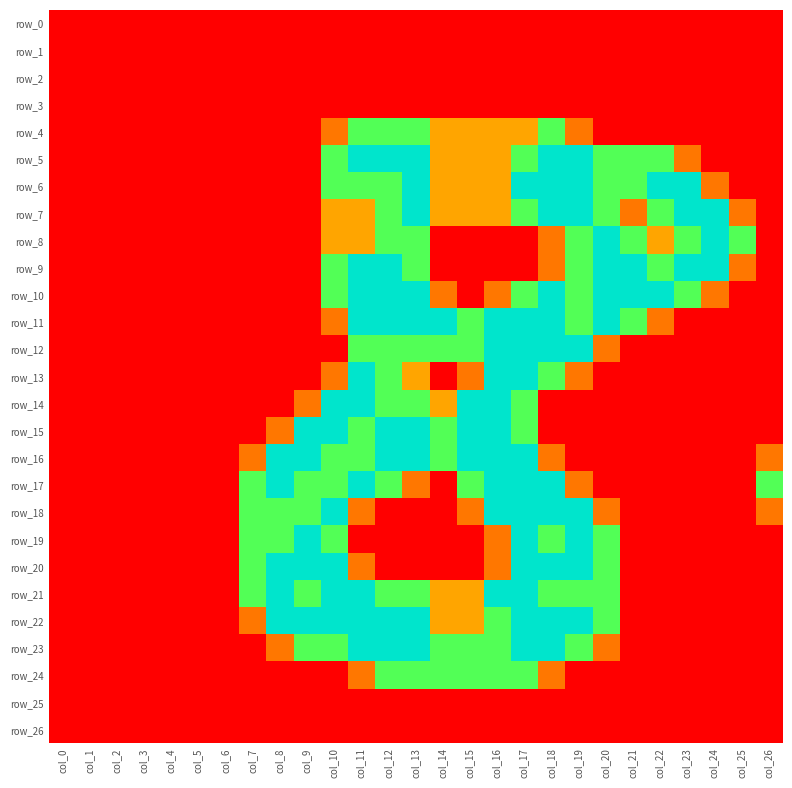

What is the difference between the maximum and minimum values in the row_14 series?

2.0